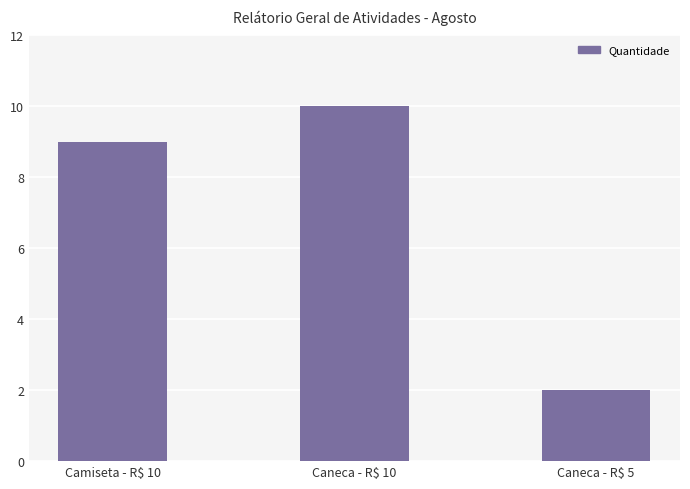

Approximately how many times larger is the value at Camiseta - R$ 10 compared to Caneca - R$ 10?

0.9